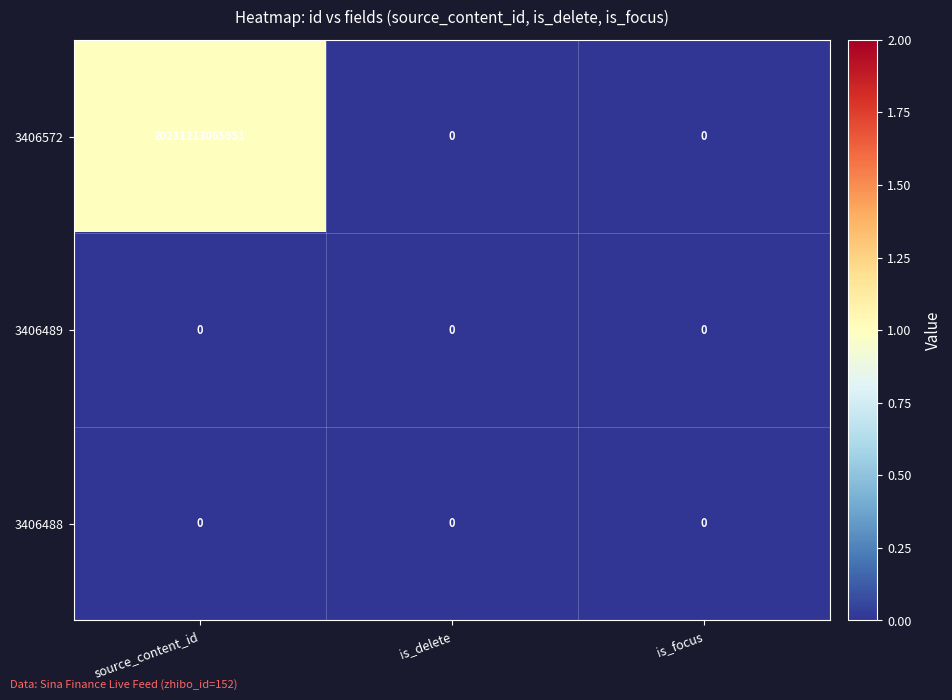

At which category is the sum across all series the highest?

source_content_id